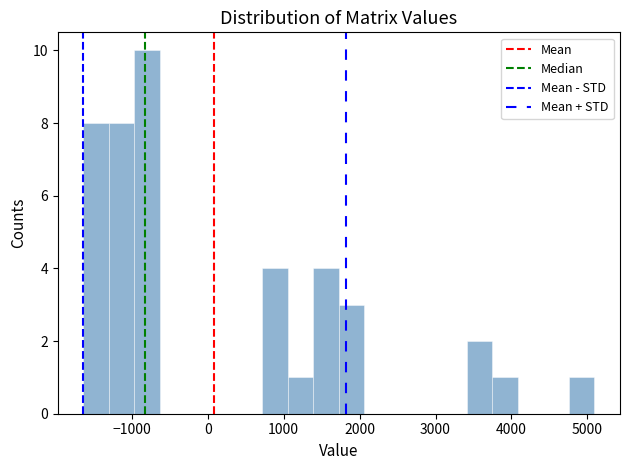

Read against the x-axis, roughly where is the centre of the tallest bar?

-800